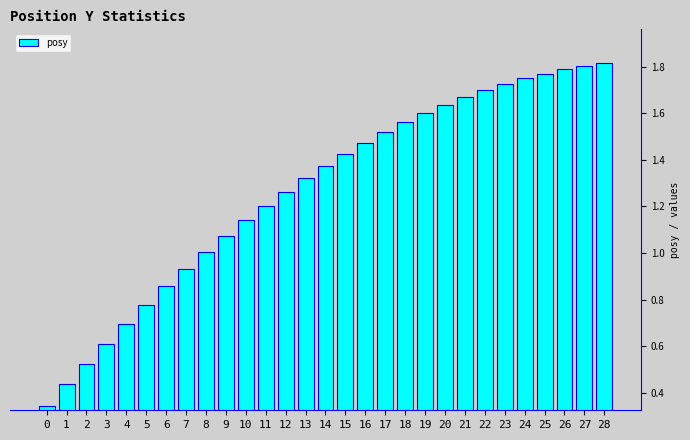

What is the value of the 5th bar from the left?

0.7